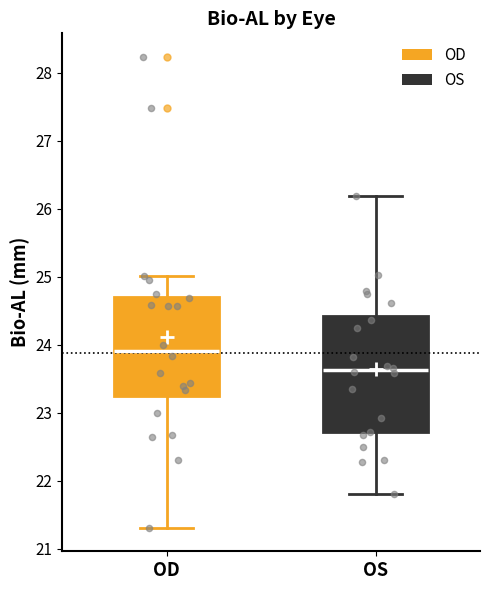

Where does the lower whisker of the box for OD end on the y-axis? The values are not printed on the chart, so give them approximately, as read against the axis.

21.3